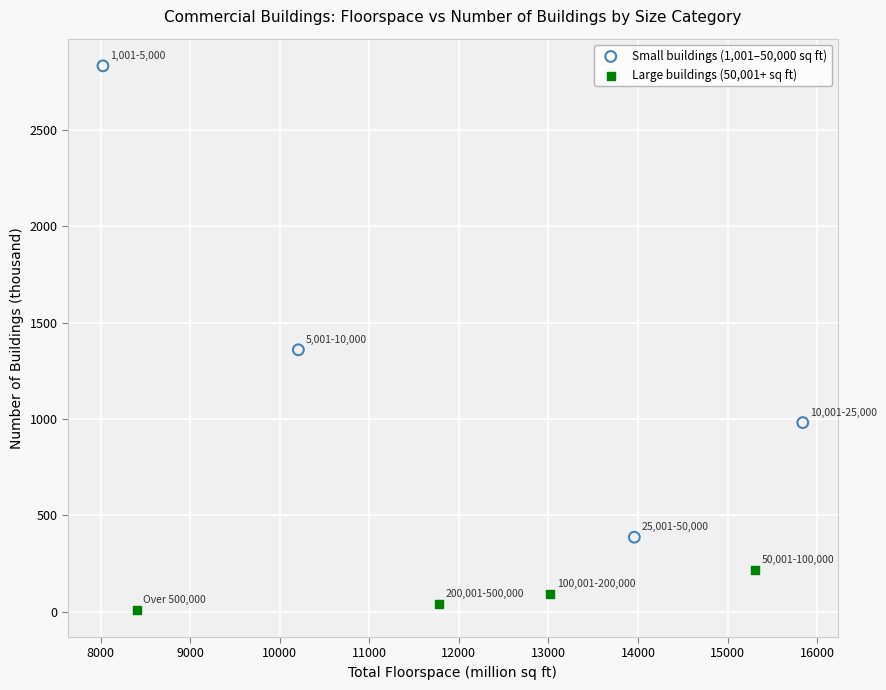

Which series contains the highest Y value?

Small buildings (1,001–50,000 sq ft)